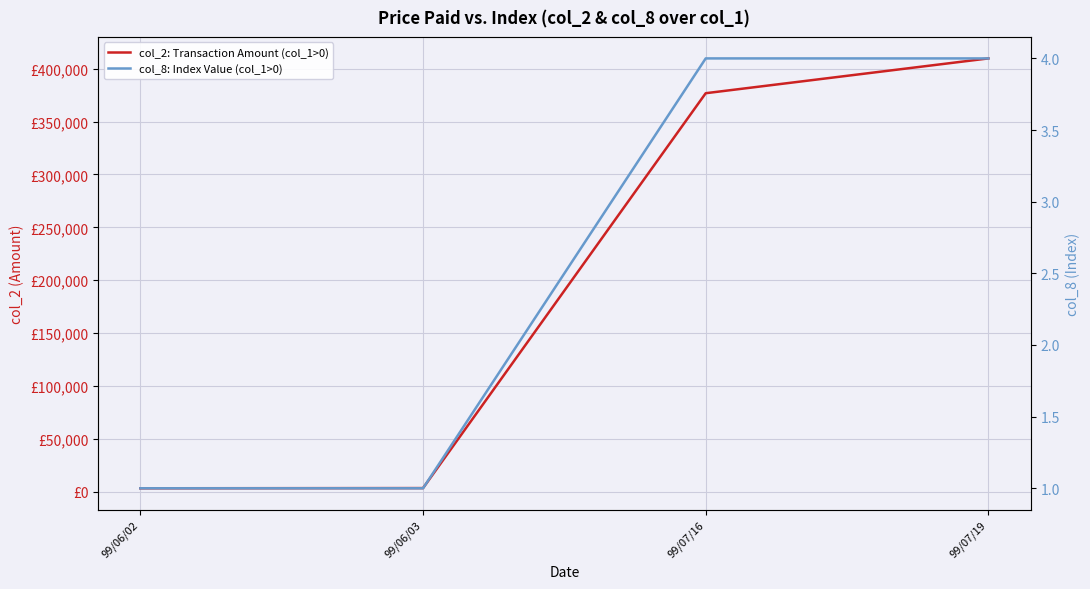

What is the approximate value of col_2: Transaction Amount (col_1>0) at 99/06/03, to the nearest 100?

3500